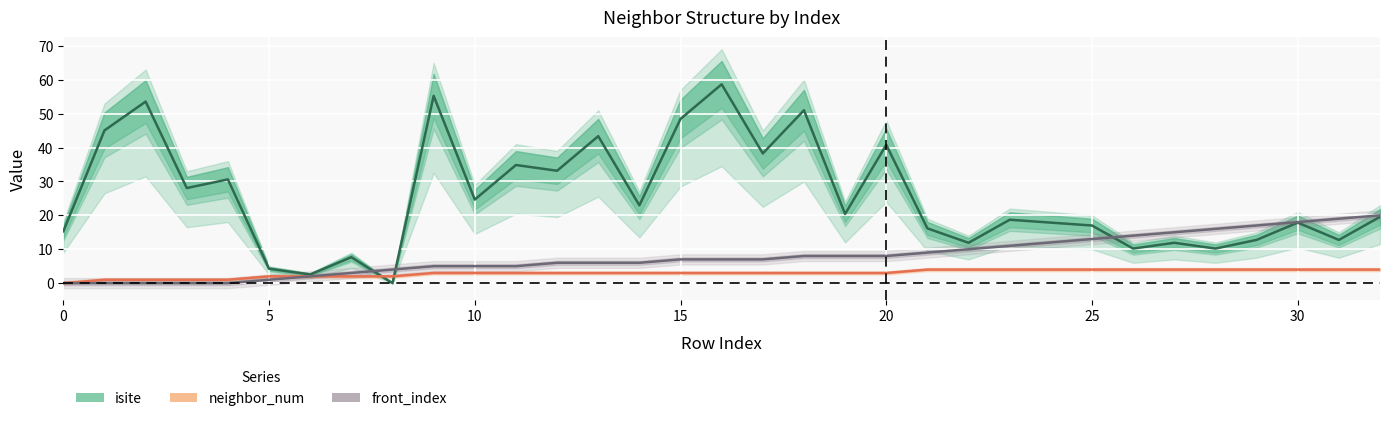

Between 17 and 28, which series saw the biggest shift?

isite